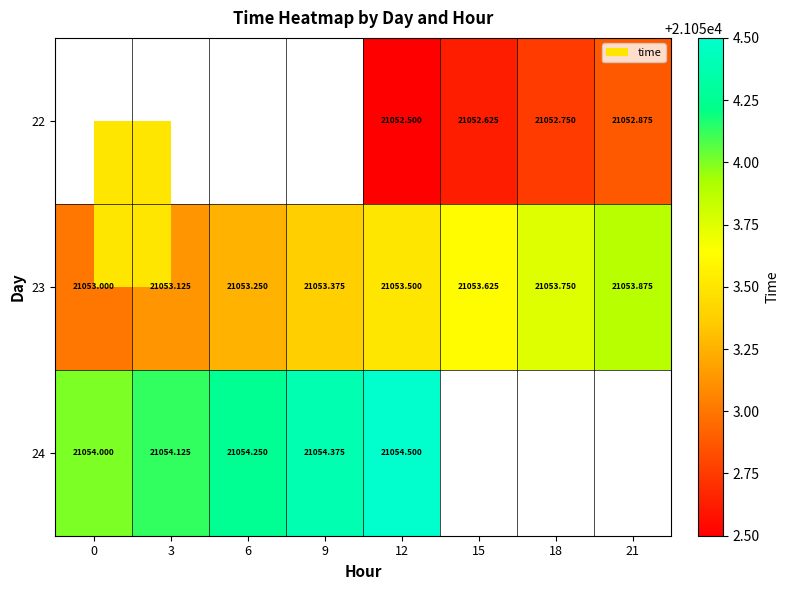

Between 21 and 6, which is larger?

6